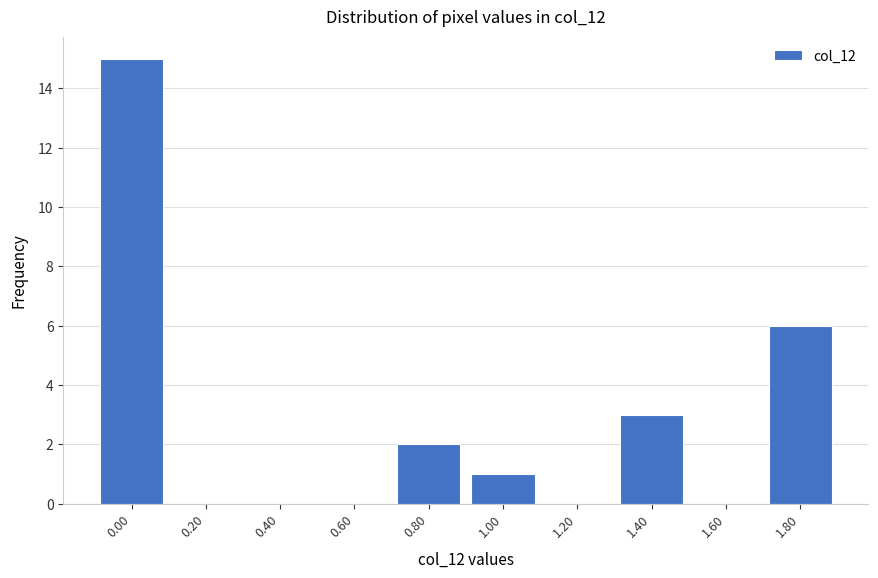

Reading left to right, what are all the values shown in this chart?

0.00=15	0.20=0	0.40=0	0.60=0	0.80=2	1.00=1	1.20=0	1.40=3	1.60=0	1.80=6